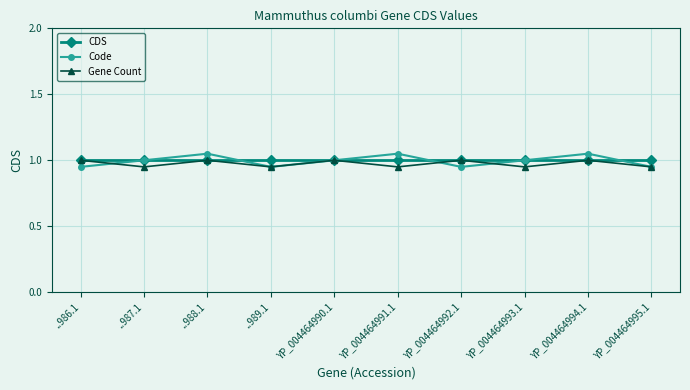

What is the maximum value for Gene Count?

1.0